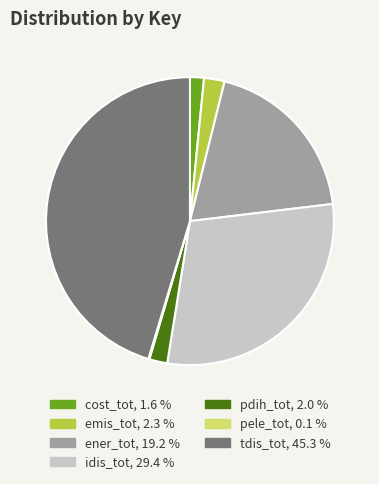

Between ener_tot and tdis_tot, which is larger?

tdis_tot